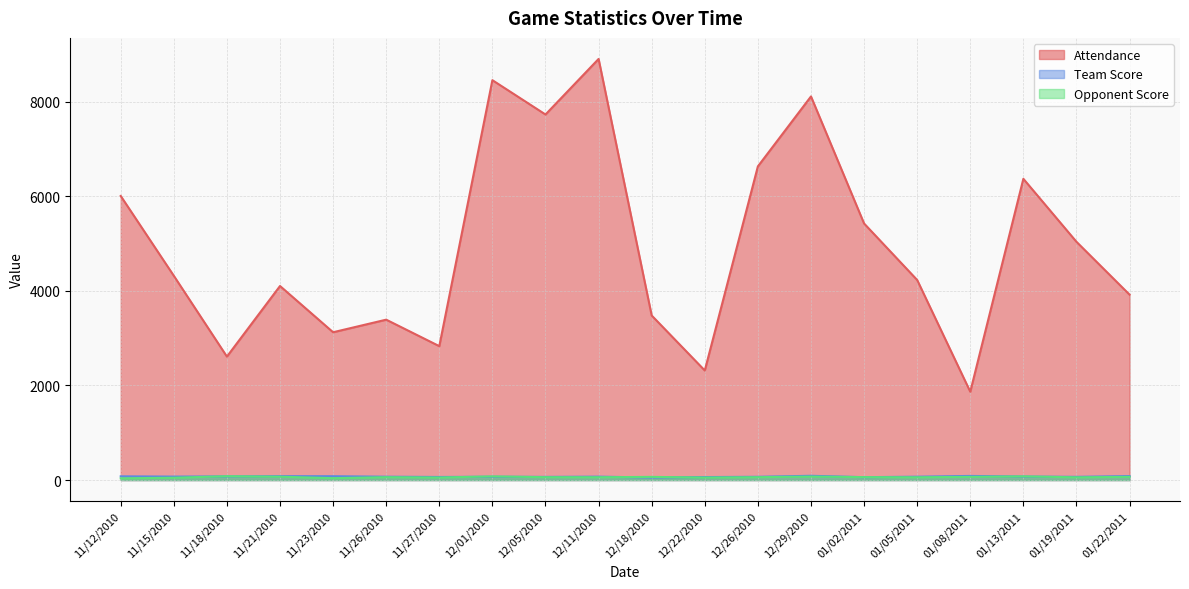

What is the spread (max minus min) of values at 01/13/2011?

6297